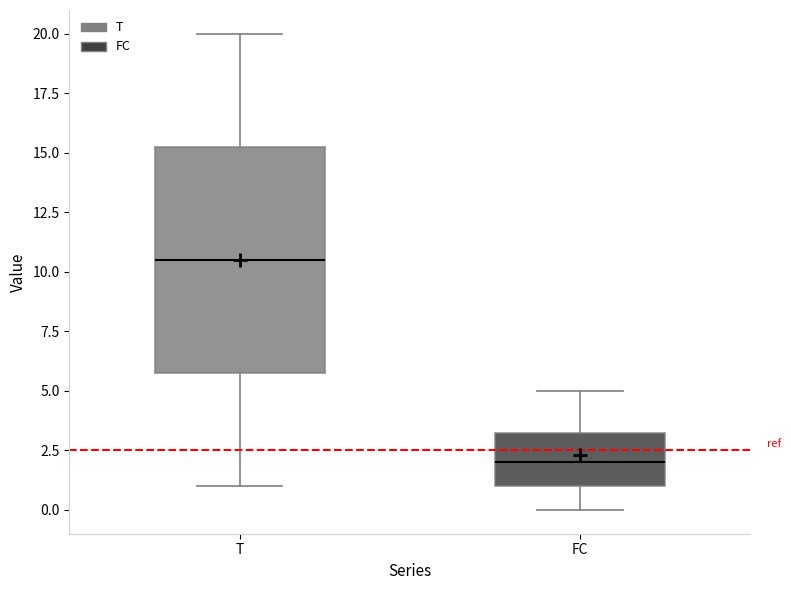

Which box is the tallest, from its lower edge to its upper edge?

T